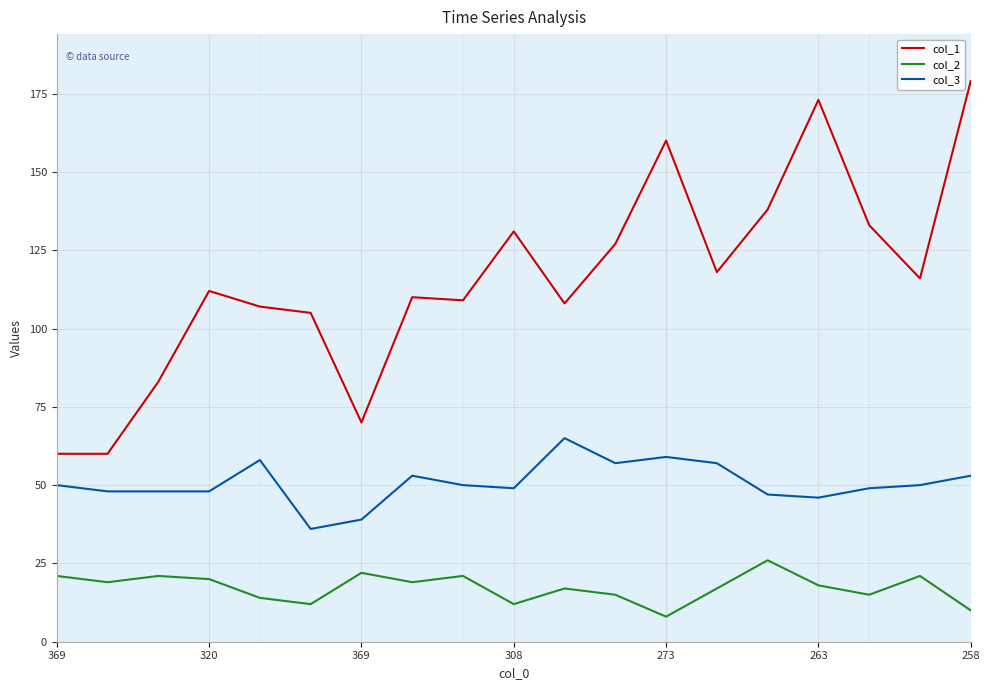

Which series has the largest total across all categories?

col_1